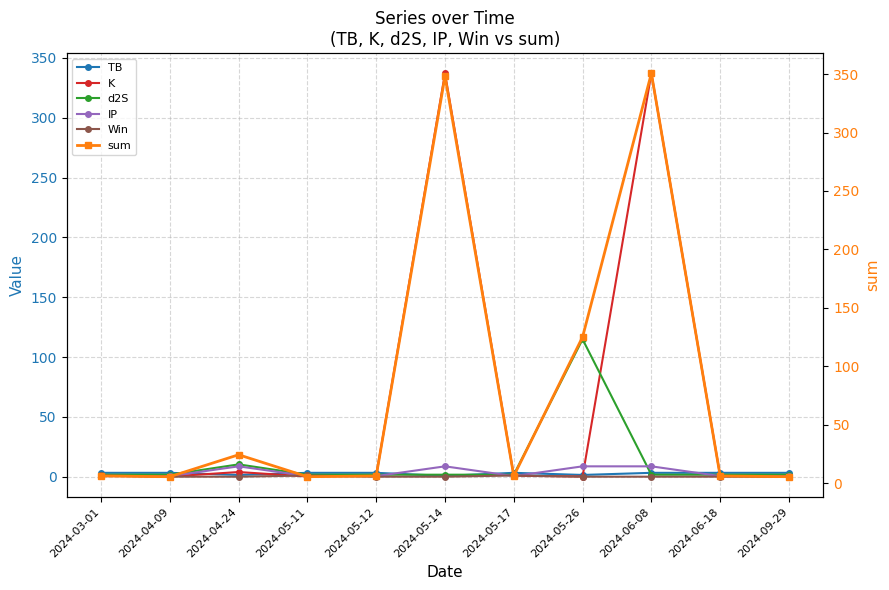

Between 2024-05-12 and 2024-09-29, which is larger?

2024-05-12